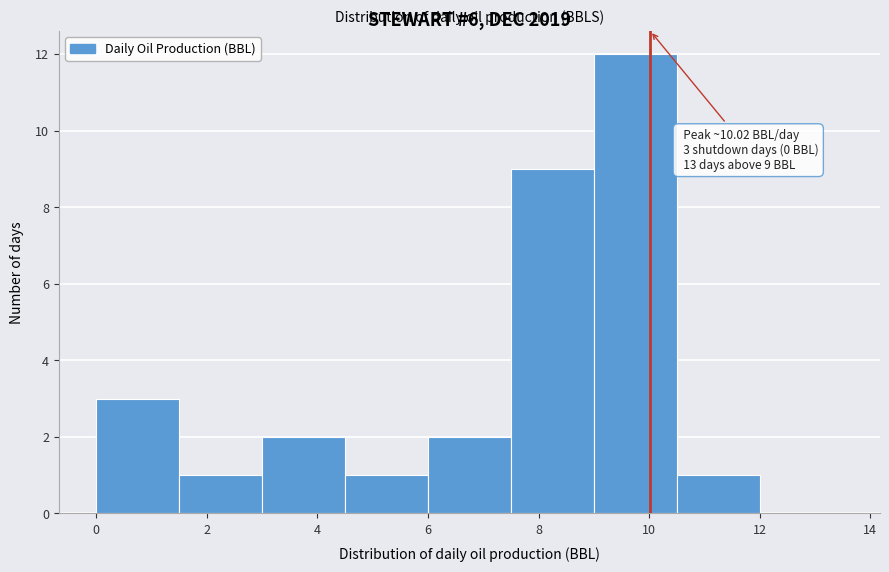

Which range on the x-axis has the tallest bar?

9.0 to 10.5